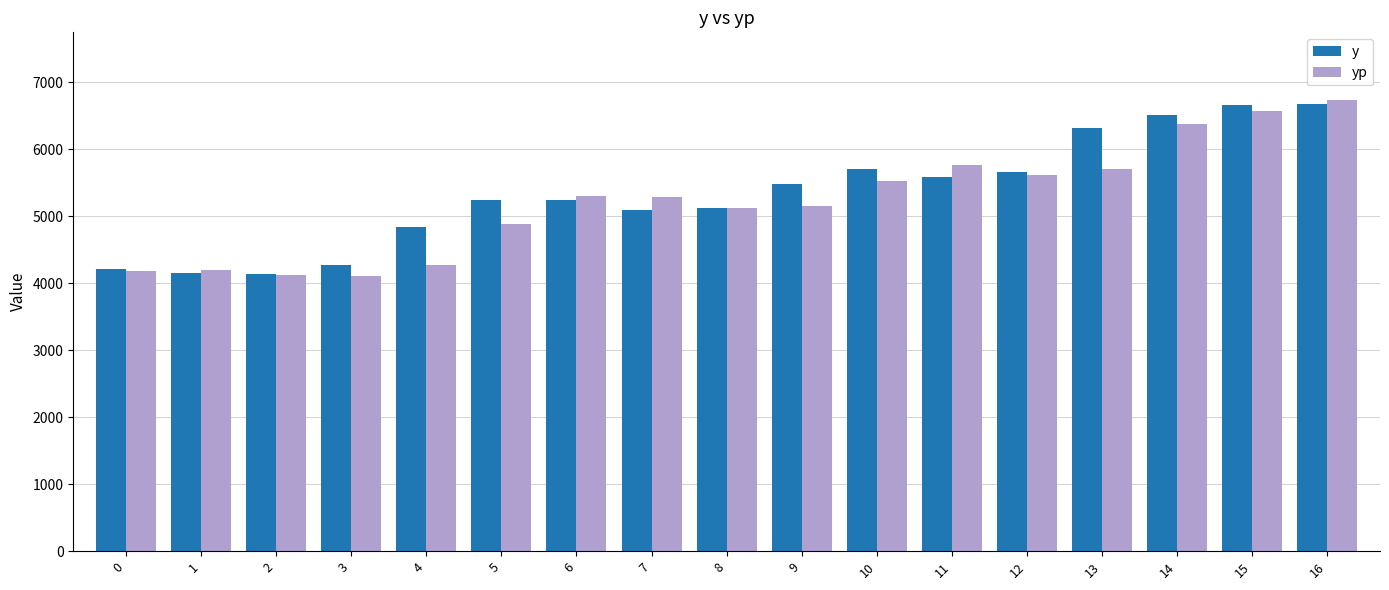

Is the value of yp at 16 greater than the value of y at 12?

Yes